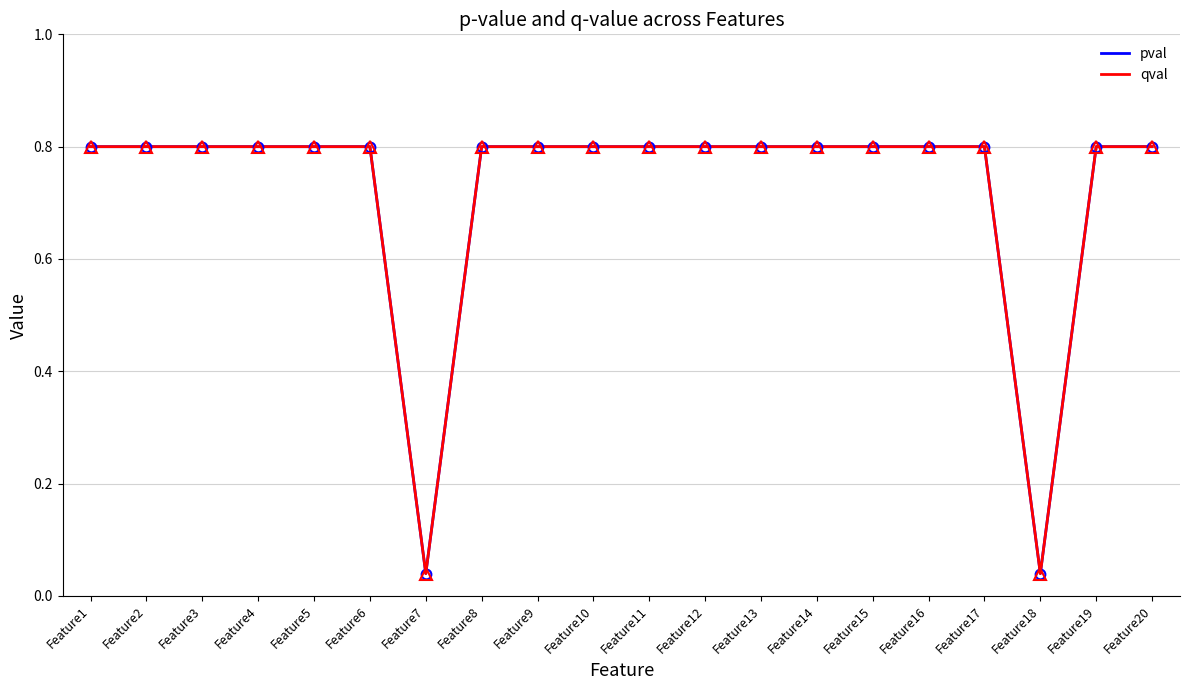

Does the chart have visible grid lines?

Yes